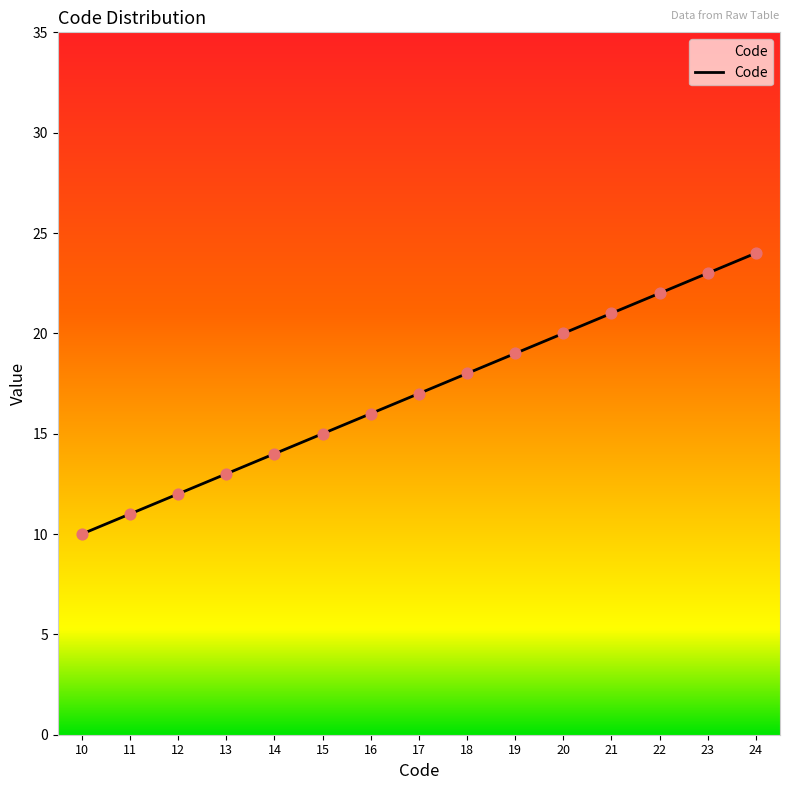

What is the change in value from 13 to 23?

+10